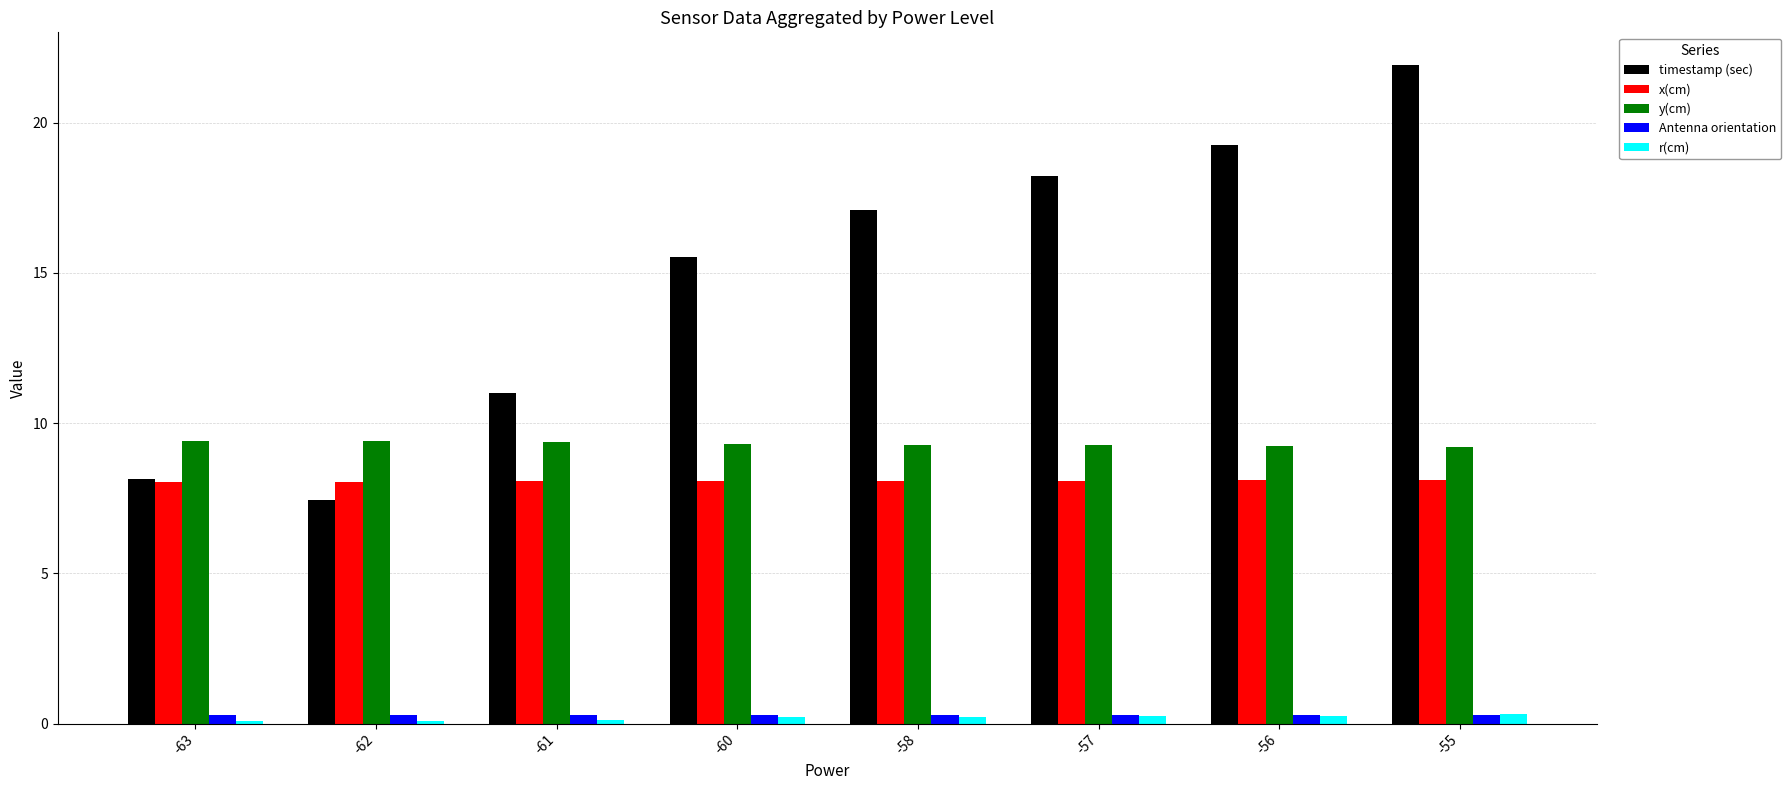

What is the difference between the highest and lowest values at -60?

15.3